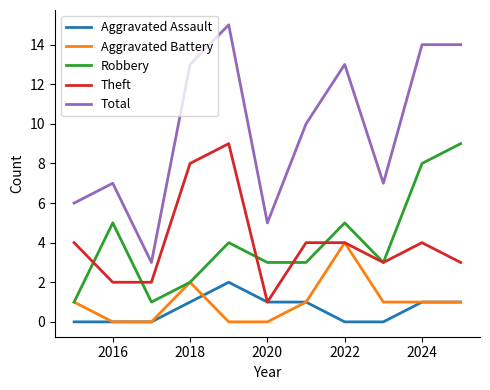

True or false: Total and Aggravated Assault cross at least once.

False